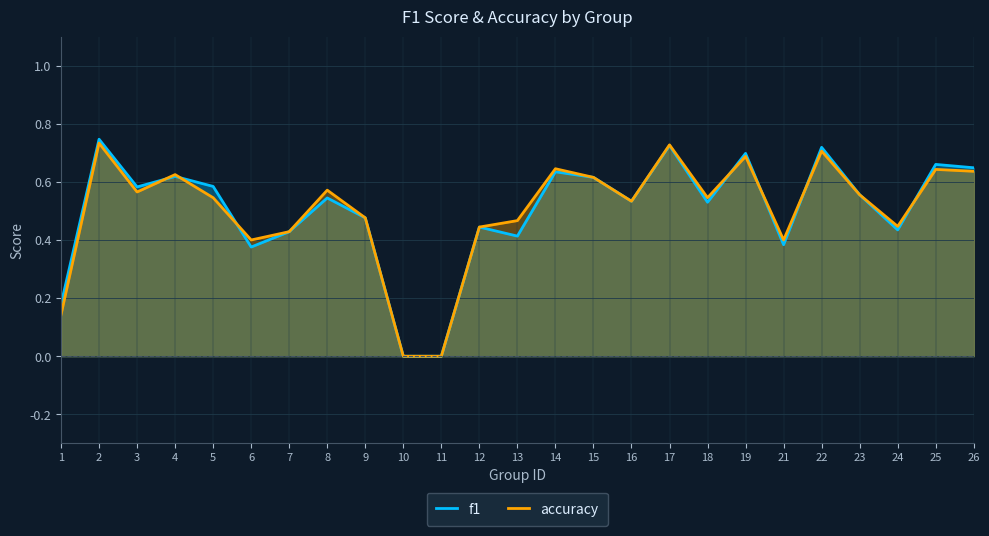

Rank the series by their maximum value, from highest to lowest.

f1, accuracy